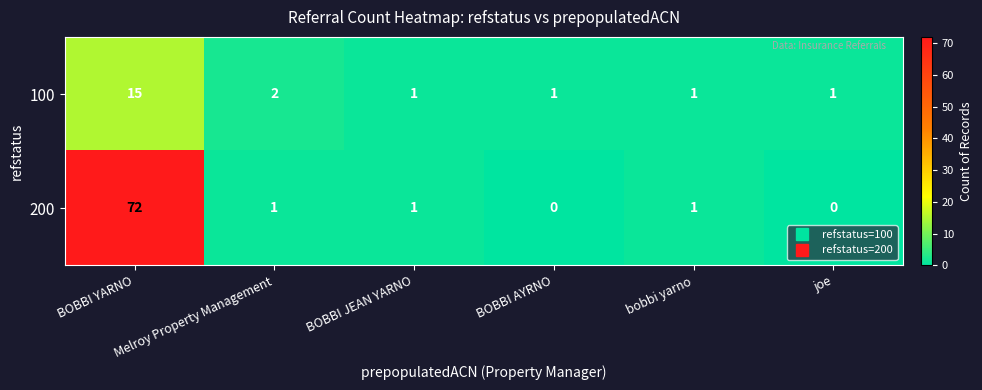

Between BOBBI YARNO and BOBBI AYRNO, which series saw the biggest shift?

200